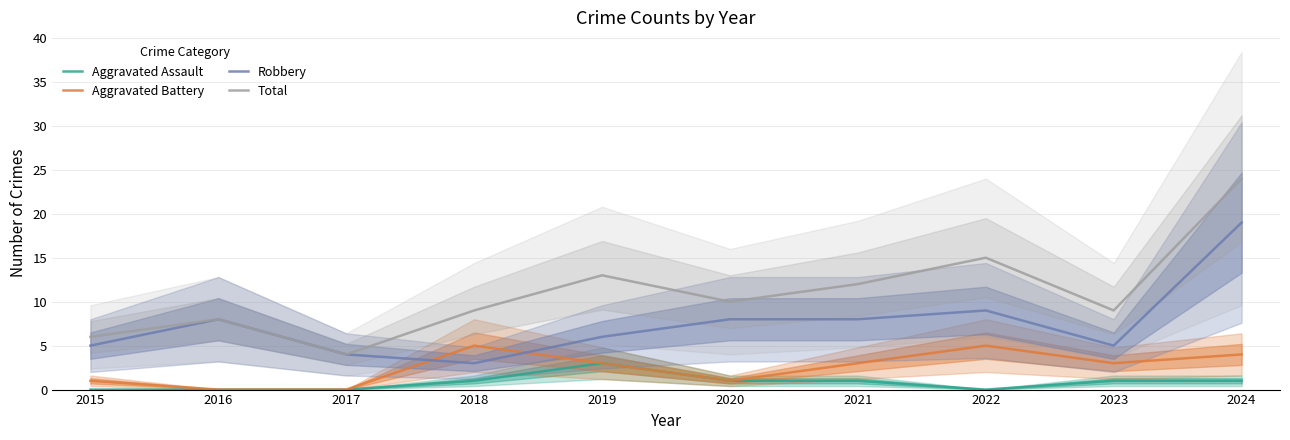

The Robbery series shows 2 at 2016. True or false?

False